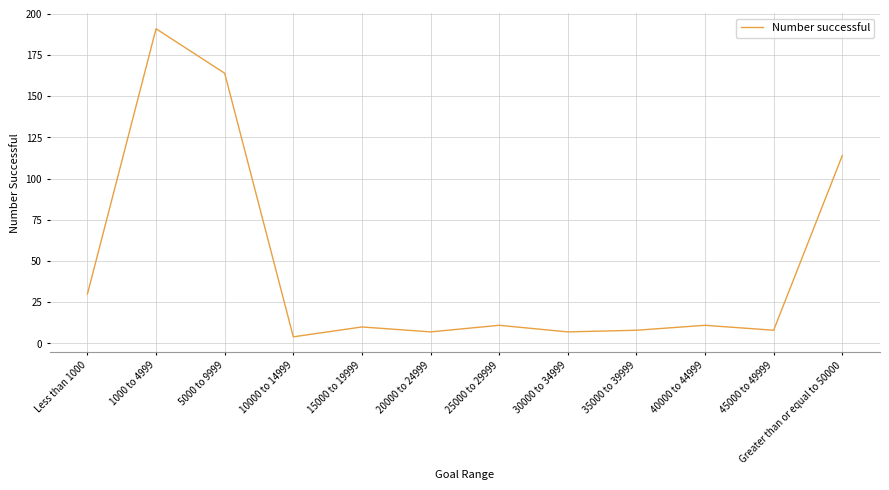

Where is the first local minimum?

10000 to 14999